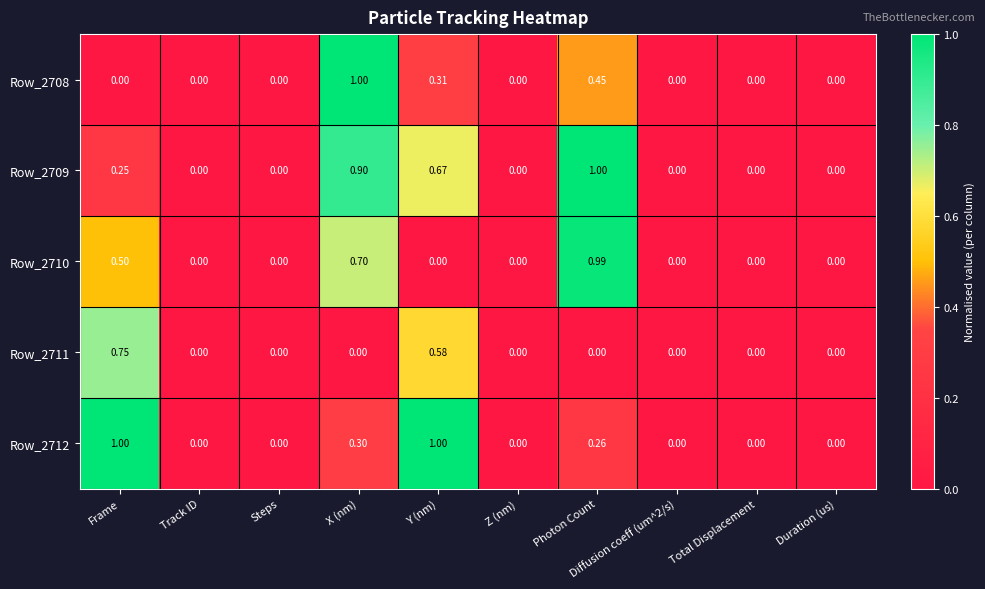

Is the value of Row_2710 at Track ID greater than the value of Row_2712 at Y (nm)?

No